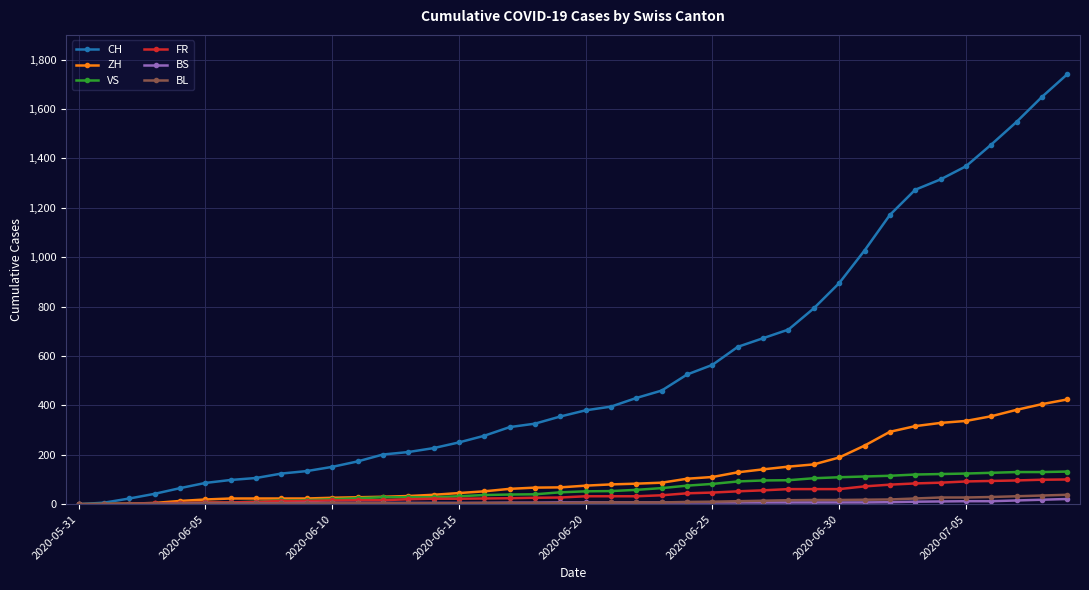

Which series has the largest total across all categories?

CH